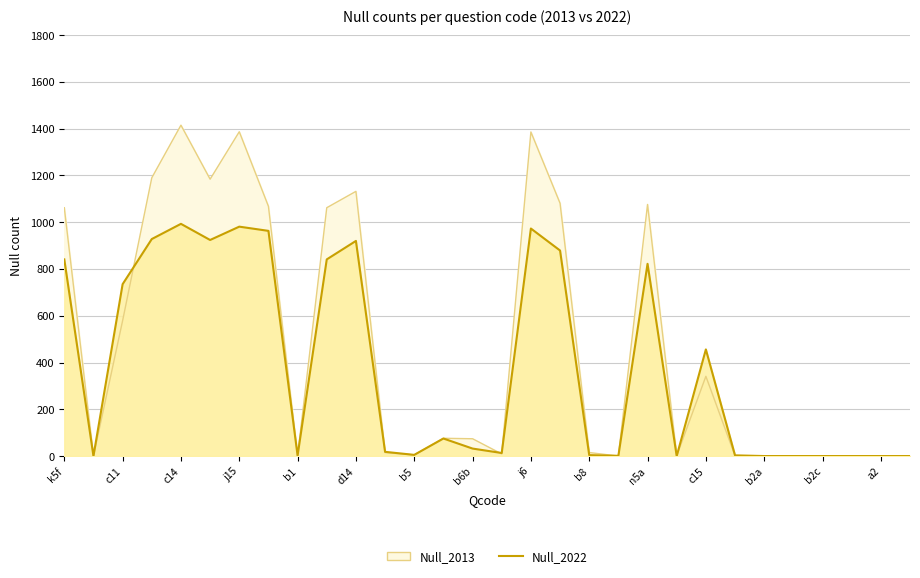

How many interior local peaks does the Null_2013 series have?

7